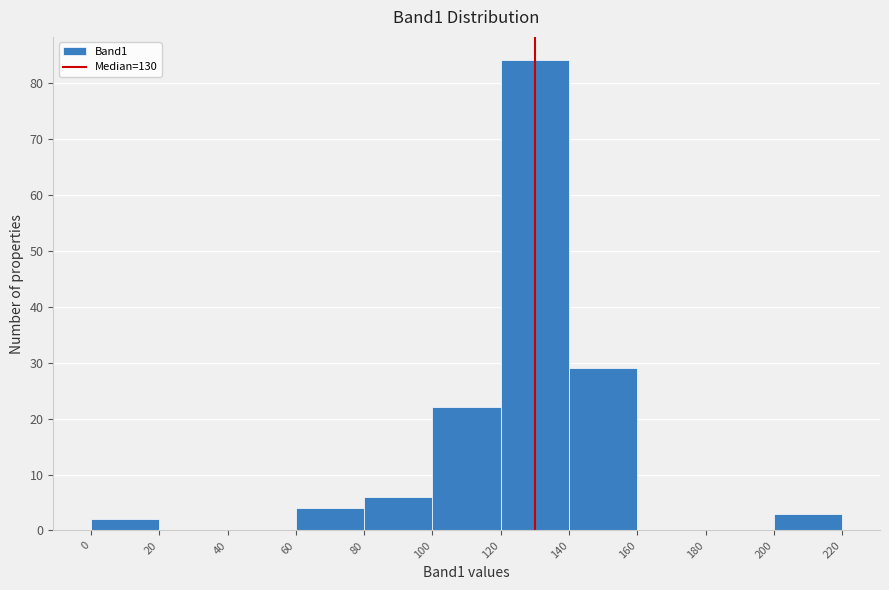

Which range on the x-axis has the tallest bar?

120 to 140